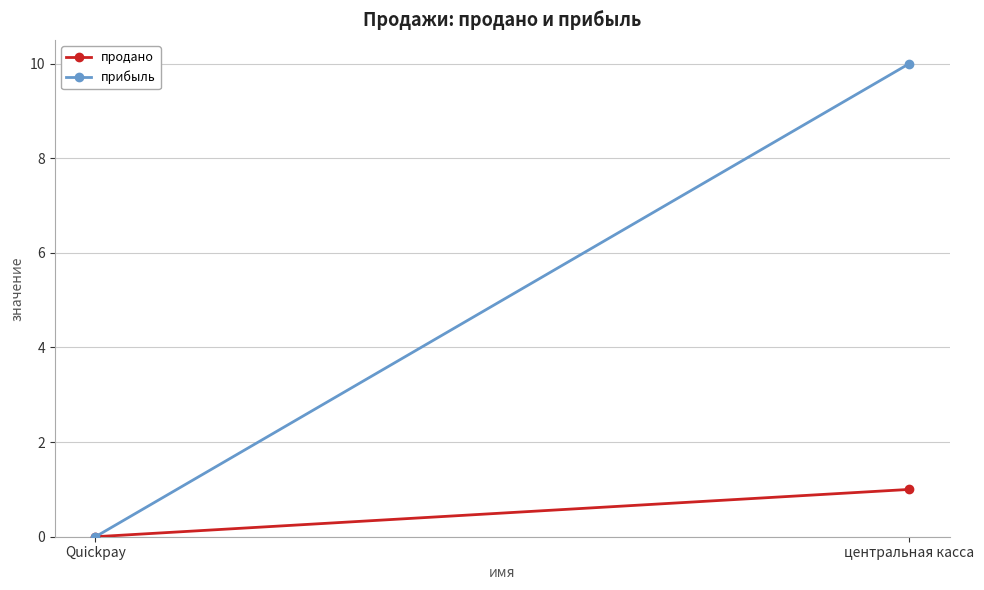

Rank the series by their maximum value, from lowest to highest.

продано, прибыль